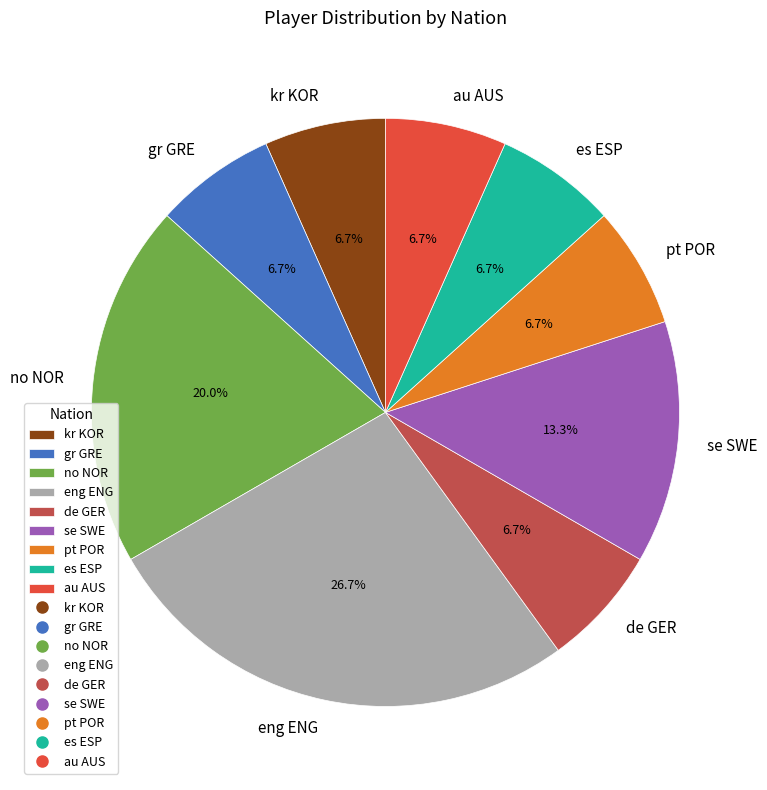

What is the largest slice in the pie chart?

eng ENG